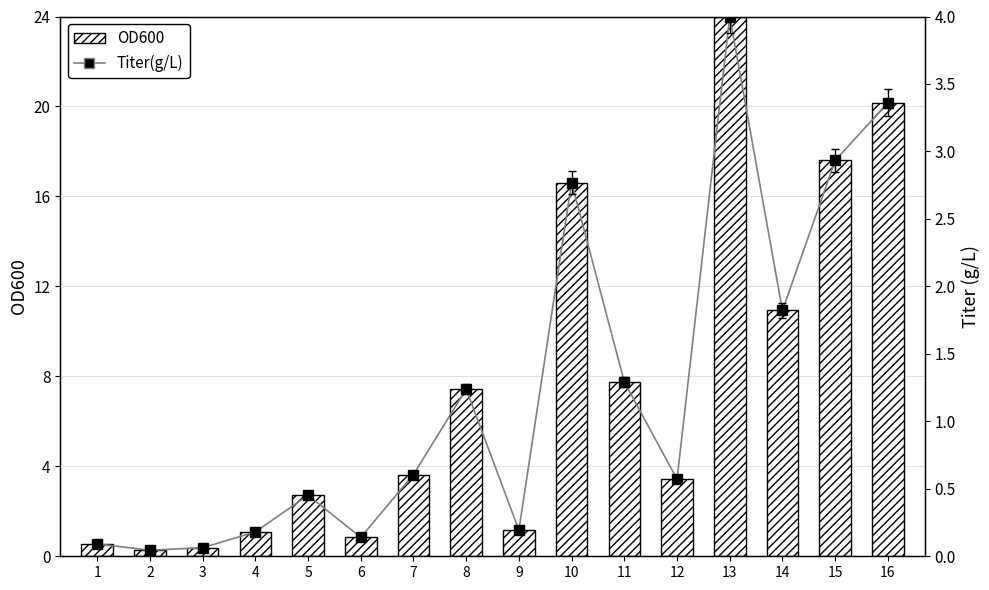

At which label does Titer(g/L) reach its peak?

13